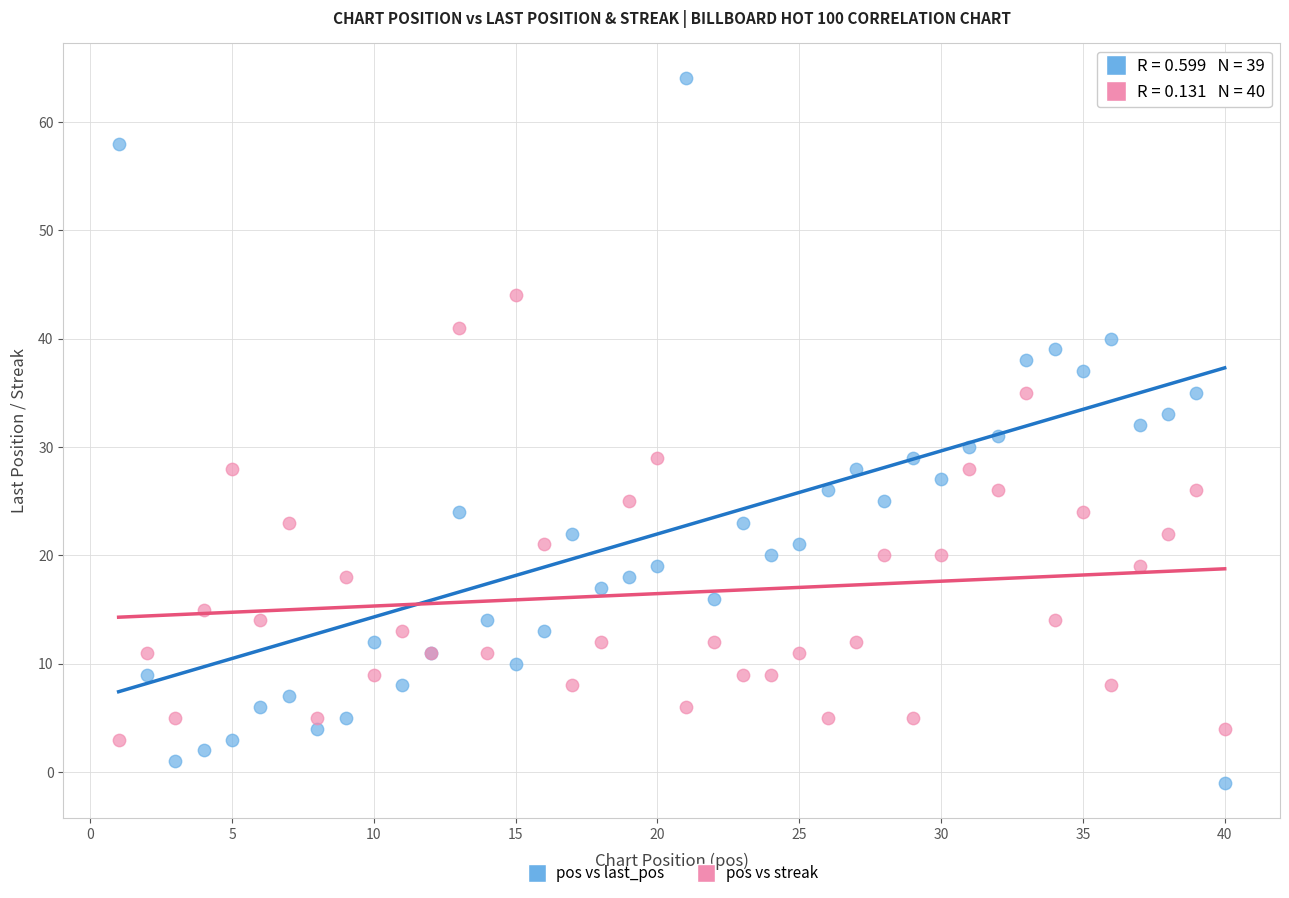

Which series reaches the maximum Y coordinate?

pos vs last_pos